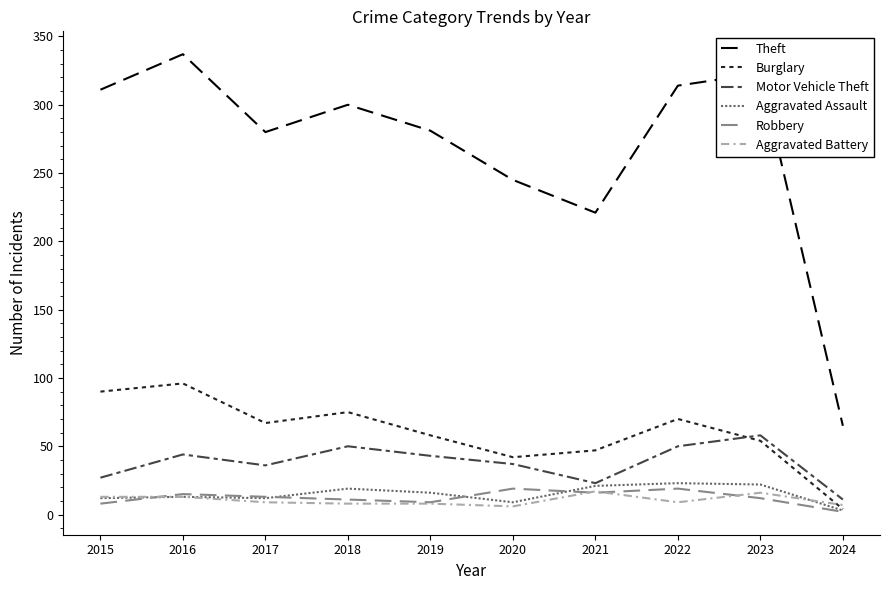

What is the difference between the highest and lowest values at 2017?

271